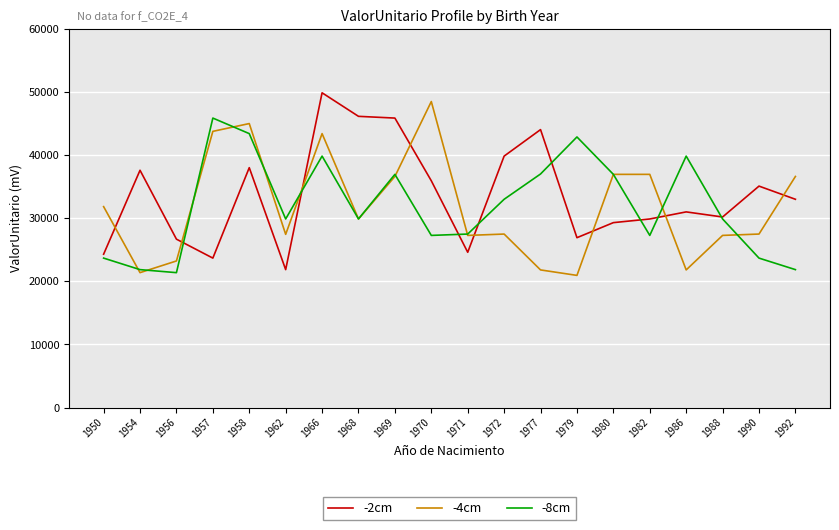

How many values in the -8cm series exceed 29912?

12